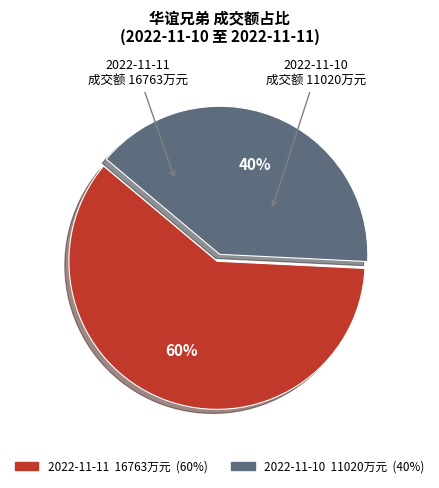

To the nearest percent, what percentage of the pie is 2022-11-10?

40%